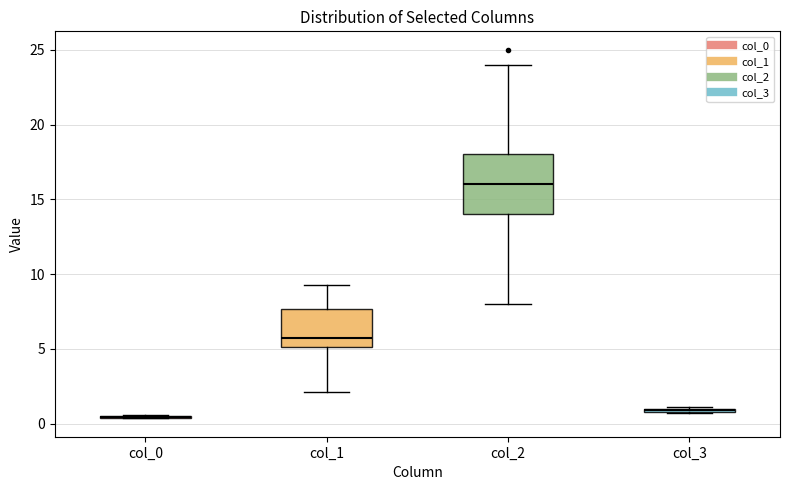

Which box is the tallest, from its lower edge to its upper edge?

col_2